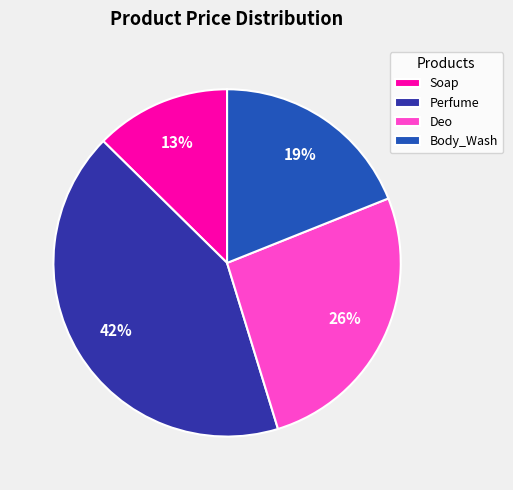

To the nearest percent, what portion does Perfume represent?

42%